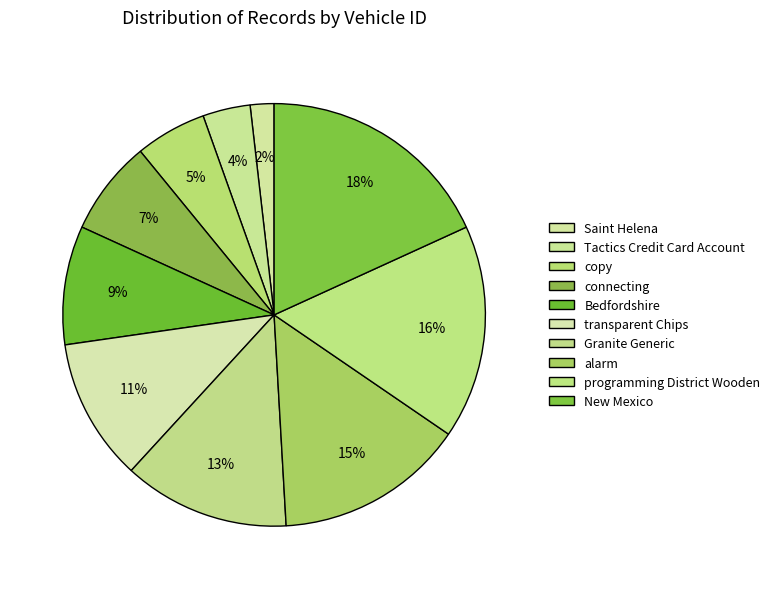

Count the number of slices in the pie.

10